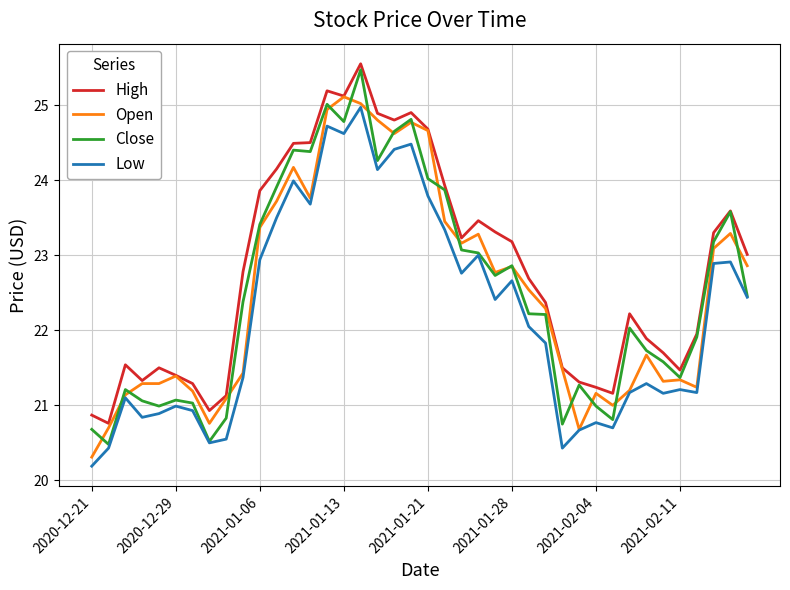

Which series has the largest total across all categories?

High